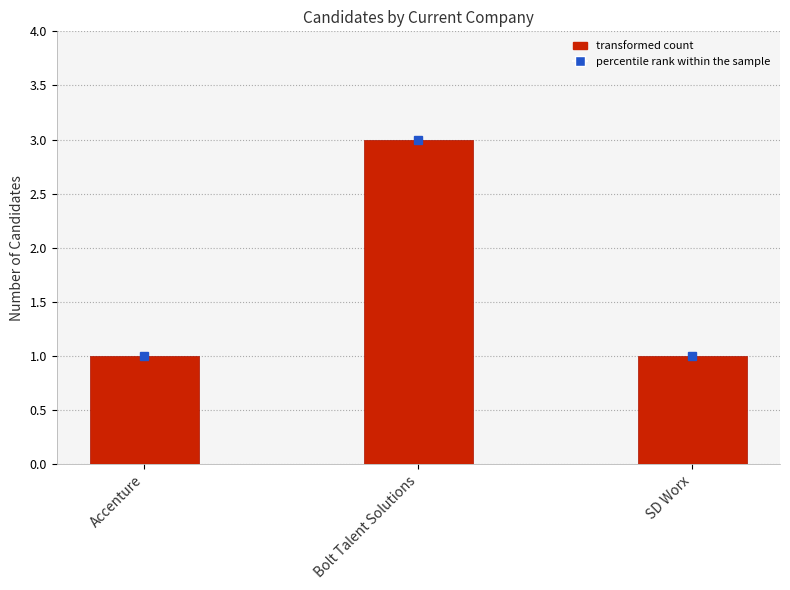

What is the label of the 3rd bar from the left?

SD Worx